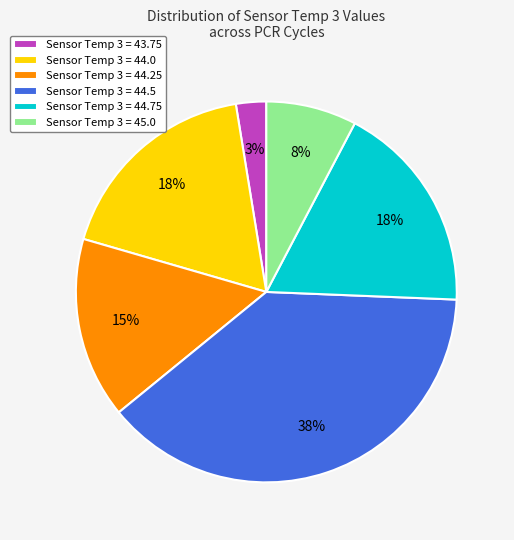

What percentage is the Sensor Temp 3 = 45.0 slice, to the nearest percent?

8%